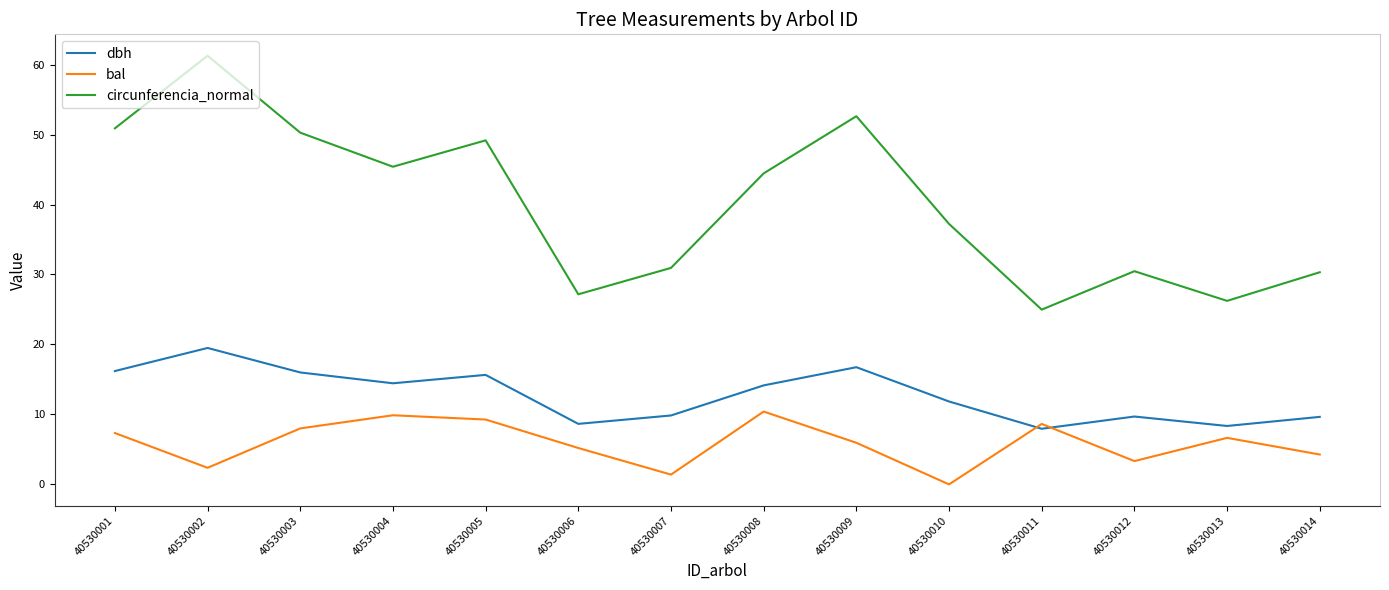

Rank the series by their average value, from lowest to highest.

bal, dbh, circunferencia_normal